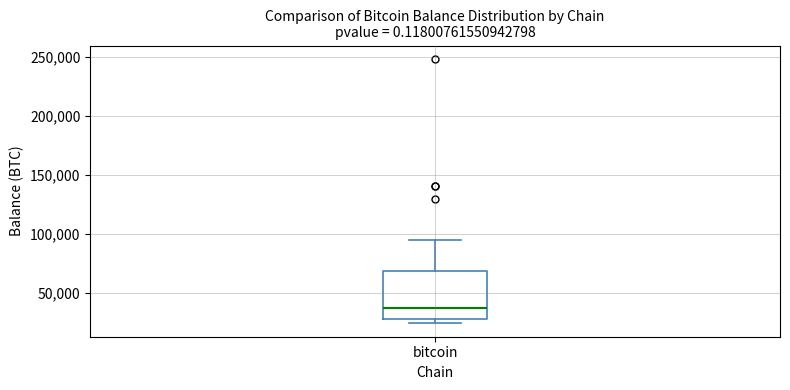

Where is the lower edge of the box for bitcoin on the y-axis? The values are not printed on the chart, so give them approximately, as read against the axis.

30000